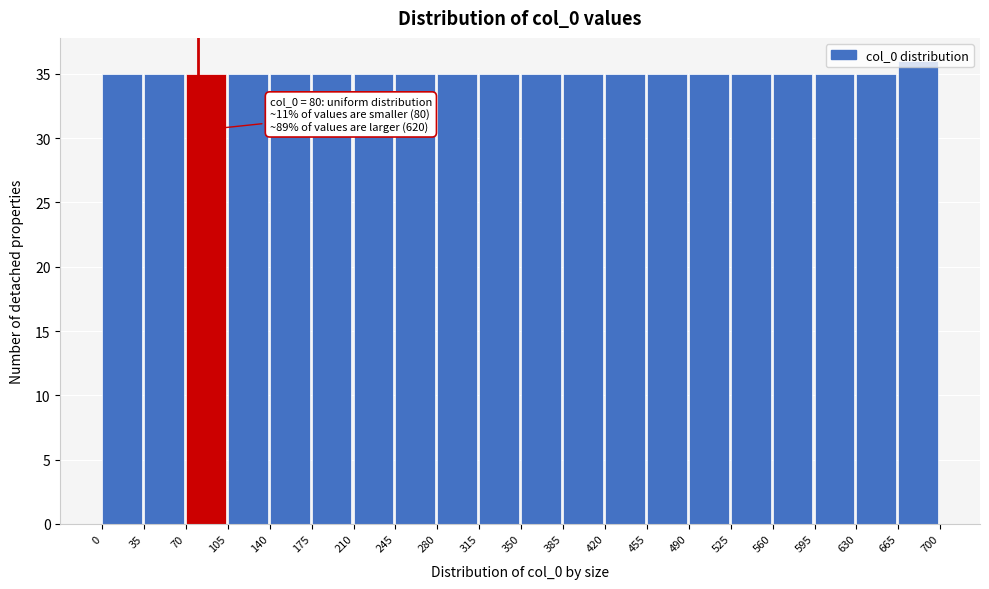

Over which range of the x-axis is the bar tallest?

665 to 700